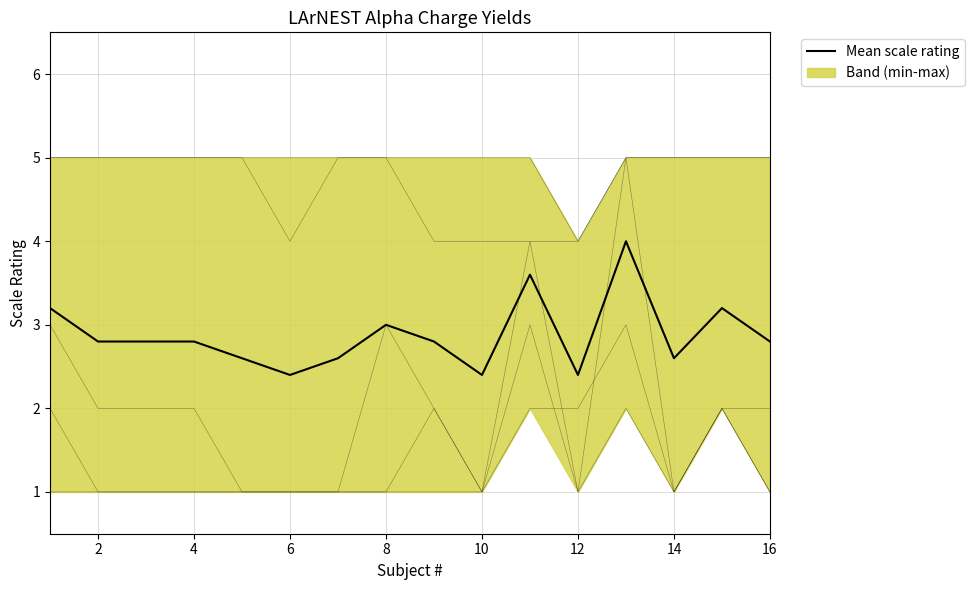

True or false: the data shows 2.8 at 16.

True